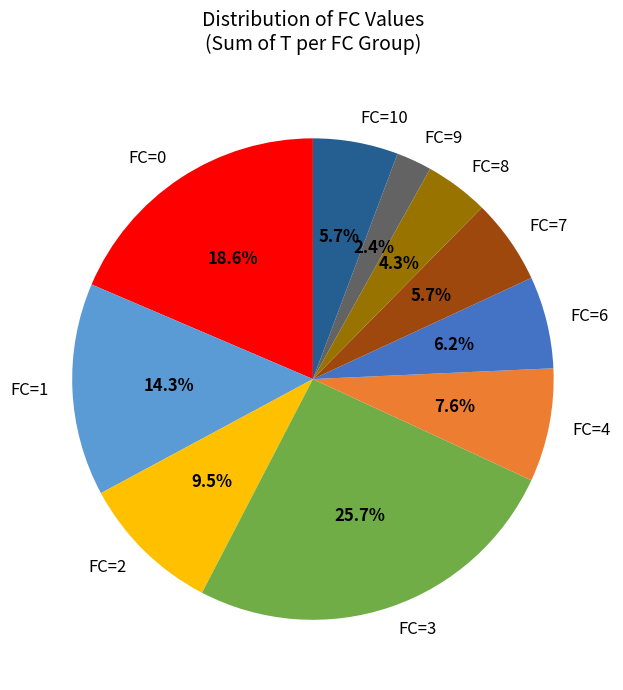

What is the largest slice in the pie chart?

FC=3